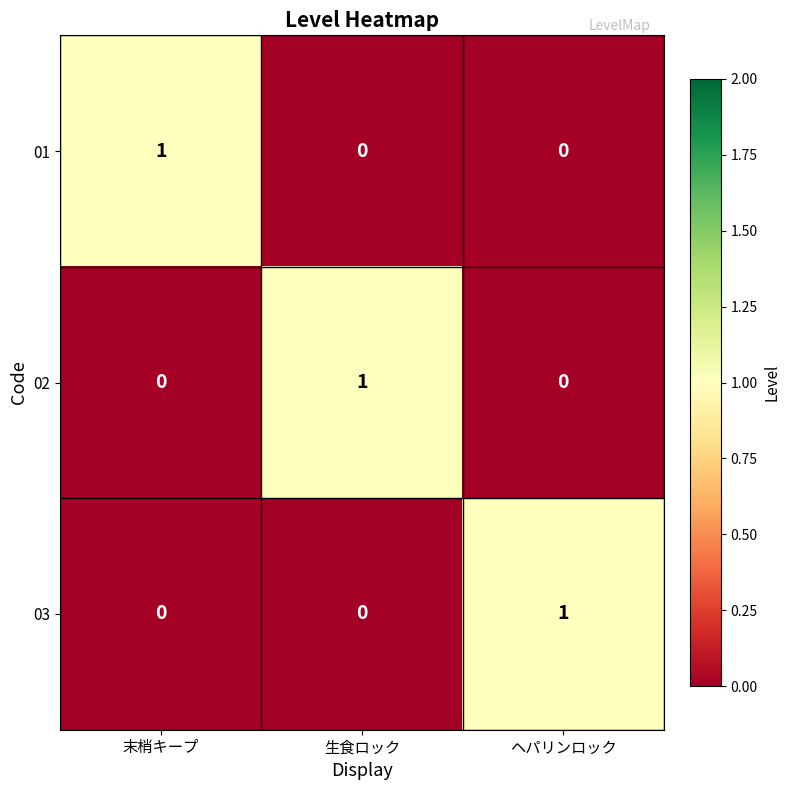

Which category has the highest value in the 01 series?

末梢キープ